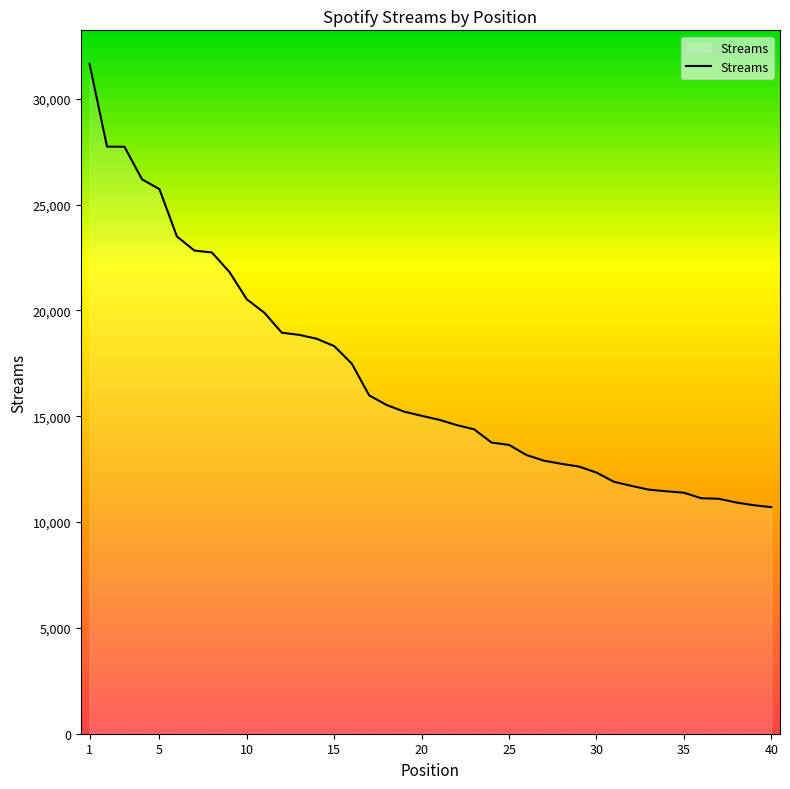

What is the smallest value displayed?

10705